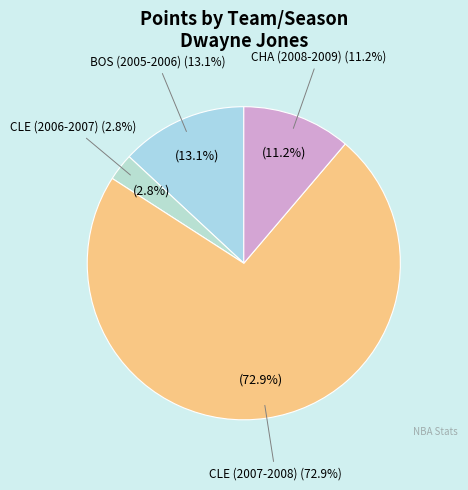

Which category has the biggest portion of the pie?

CLE (2007-2008)